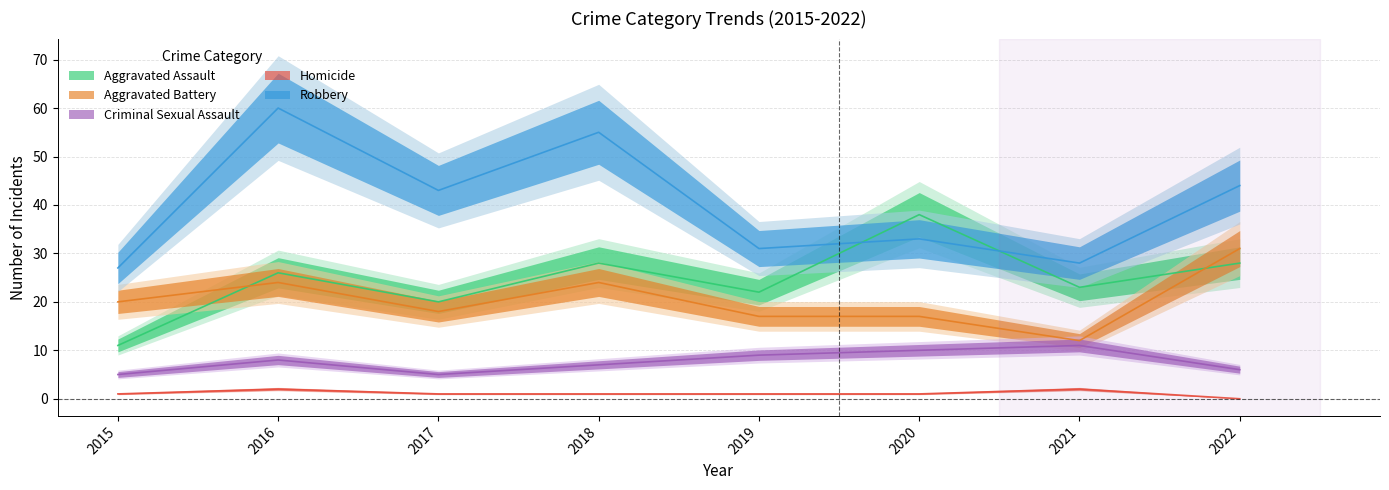

Reading left to right, transcribe all the data shown in this chart.

Aggravated Assault: 11	26	20	28	22	38	23	28
Aggravated Battery: 20	24	18	24	17	17	12	31
Criminal Sexual Assault: 5	8	5	7	9	10	11	6
Homicide: 1	2	1	1	1	1	2	0
Robbery: 27	60	43	55	31	33	28	44